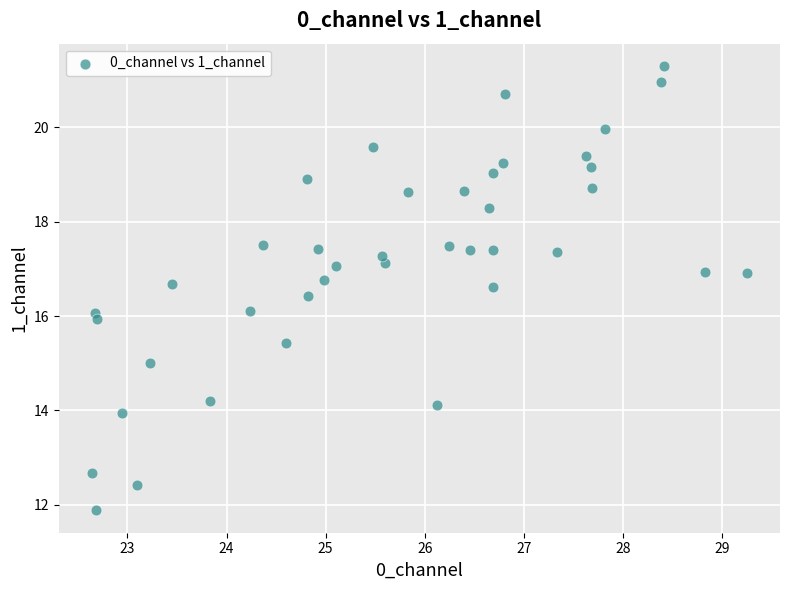

What is the range of X values (max minus min)?

6.6